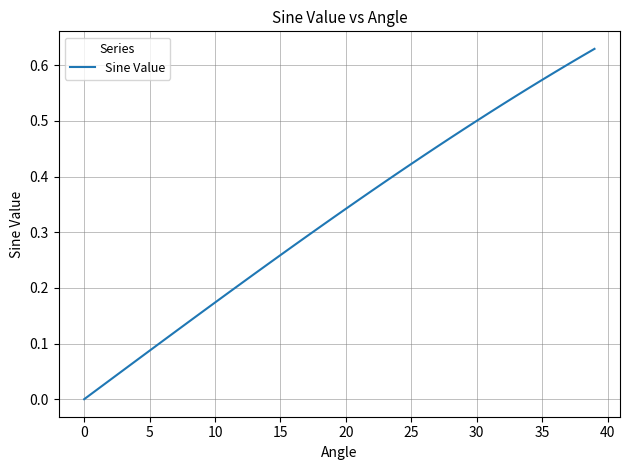

True or false: the data shows 0.4 at 15.

False